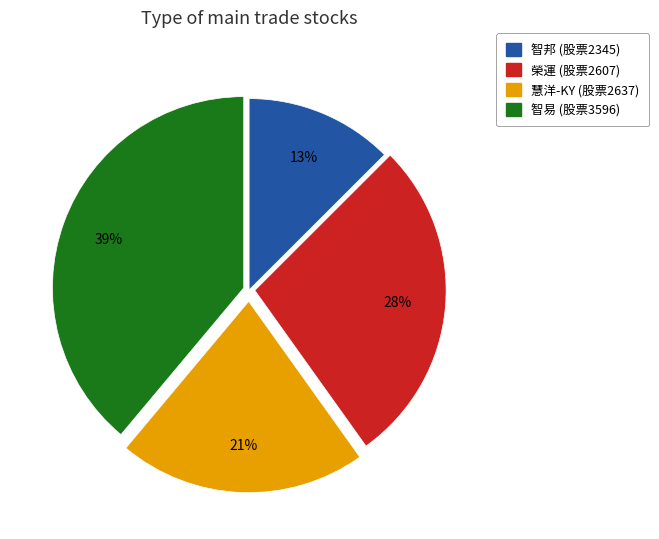

Is there a majority slice in this chart?

No